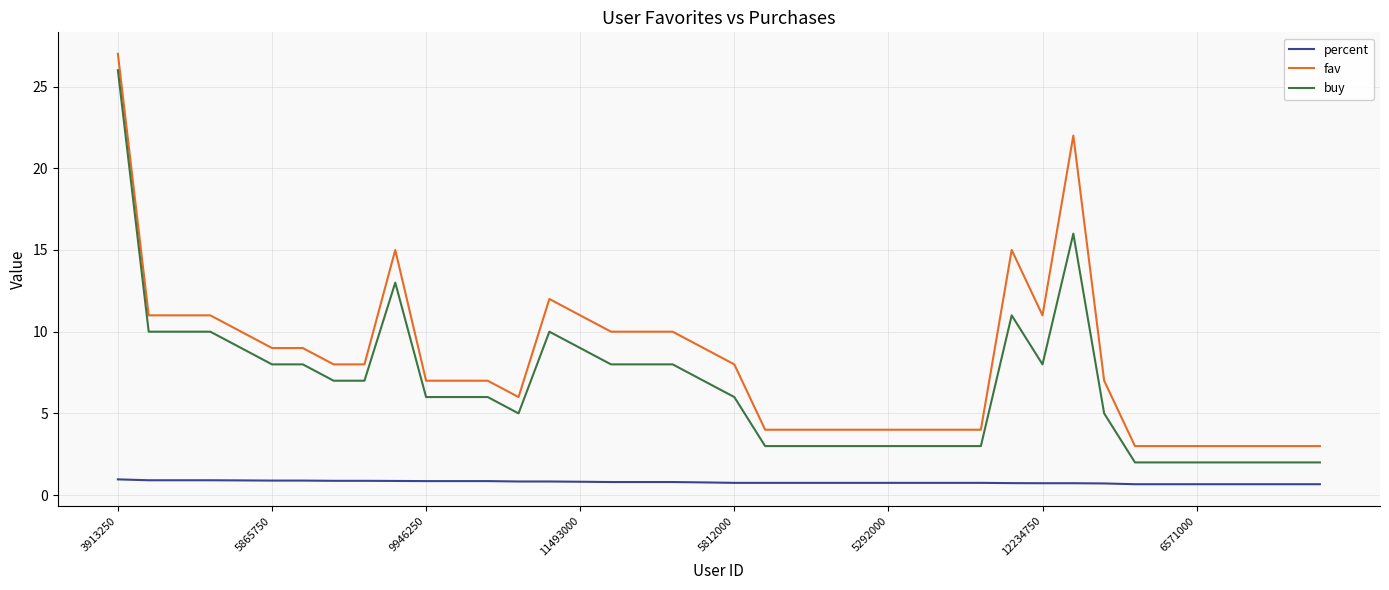

List the series in order of their overall mean, lowest first.

percent, buy, fav